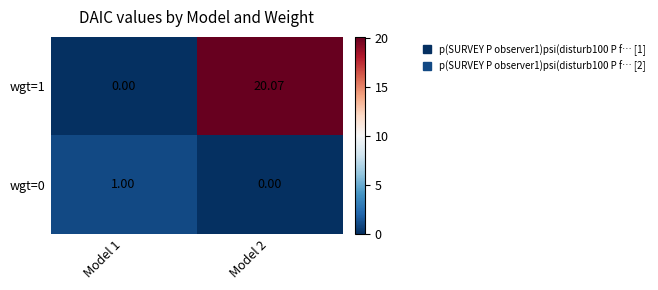

Rank the series by their maximum value, from highest to lowest.

wgt=1, wgt=0